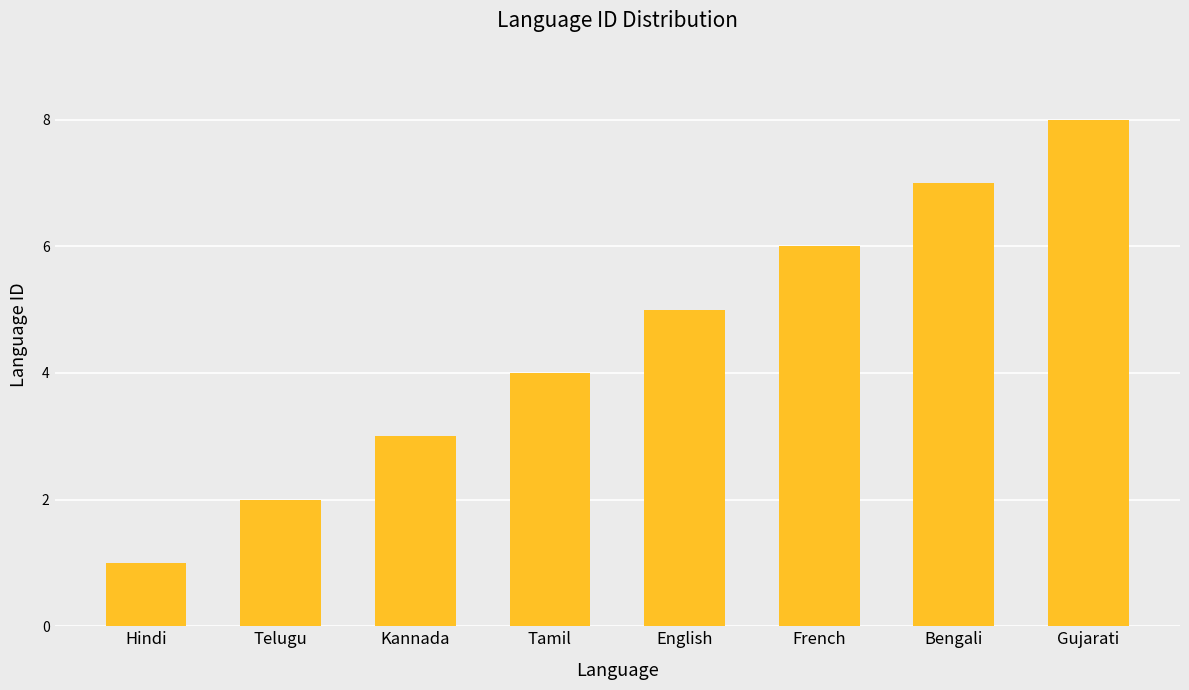

True or false: the data shows 2 at Tamil.

False